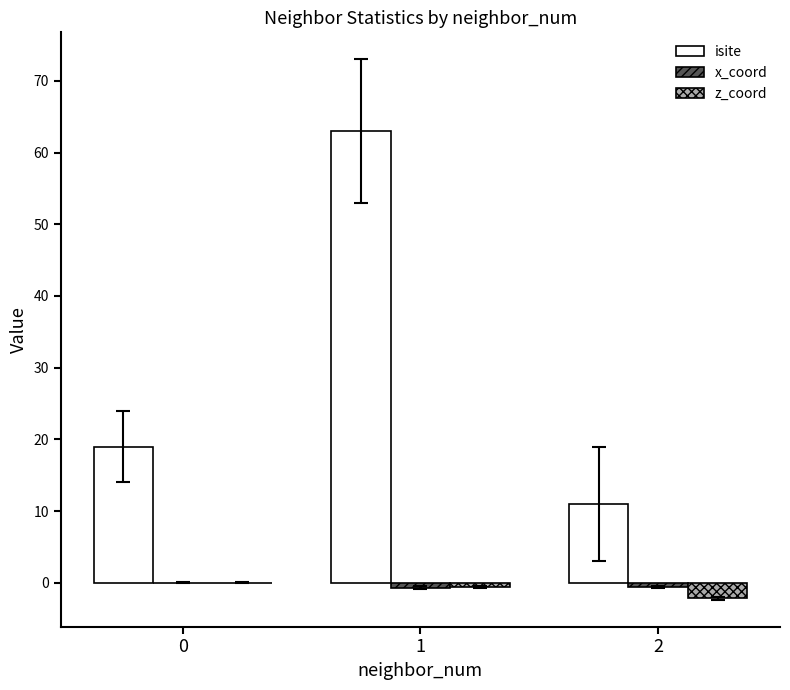

Count the number of categories in the chart.

3